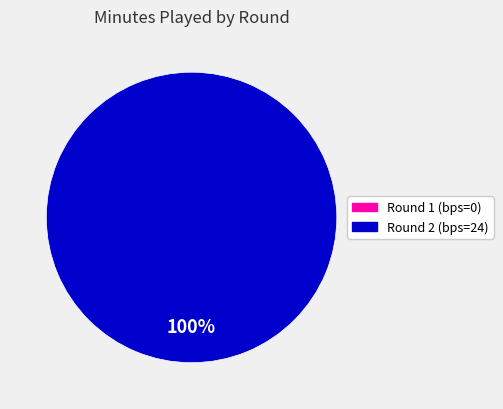

Rank the categories by value from highest to lowest.

Round 2 (bps=24), Round 1 (bps=0)